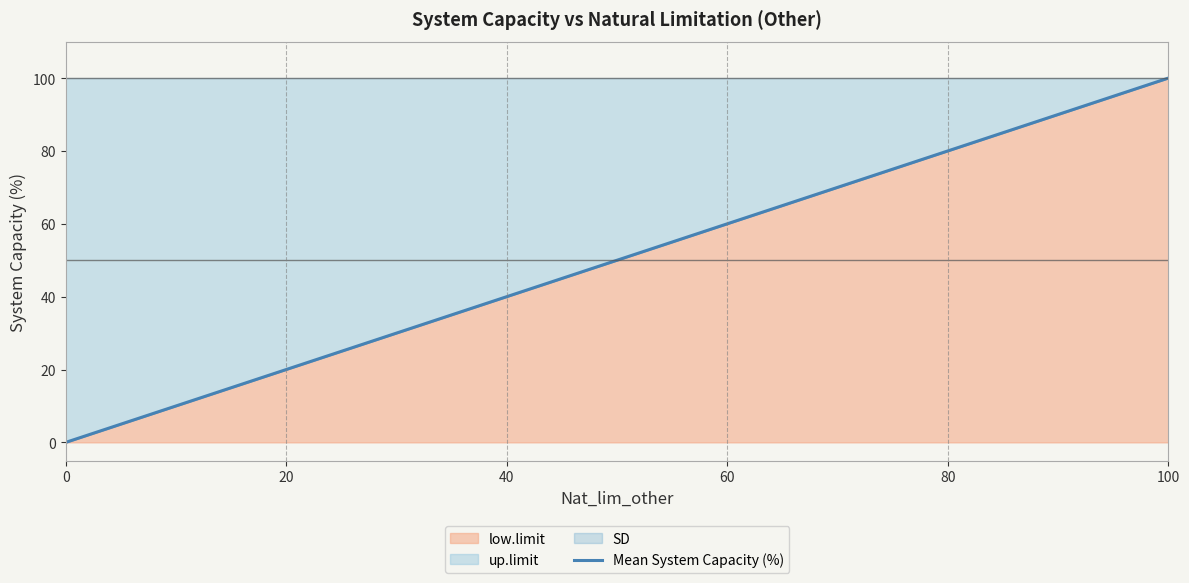

Reading left to right, transcribe all the data shown in this chart.

0	20	40	60	80	100